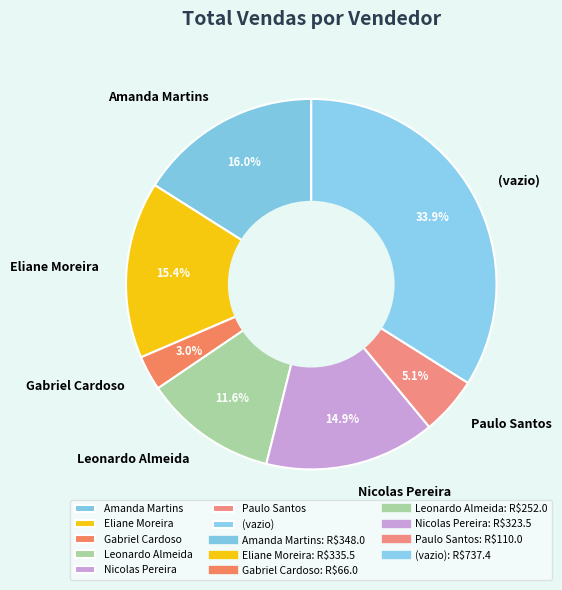

Rank the categories by value from lowest to highest.

Gabriel Cardoso, Paulo Santos, Leonardo Almeida, Nicolas Pereira, Eliane Moreira, Amanda Martins, (vazio)